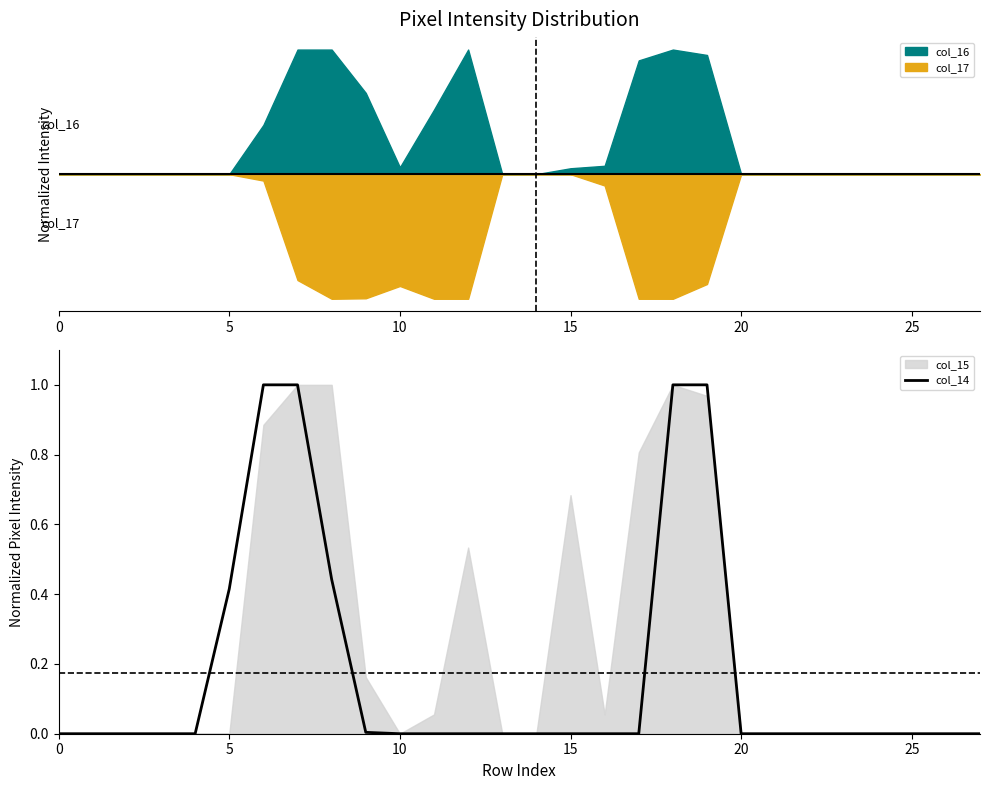

The col_14 series shows 0.5 at 10. True or false?

False